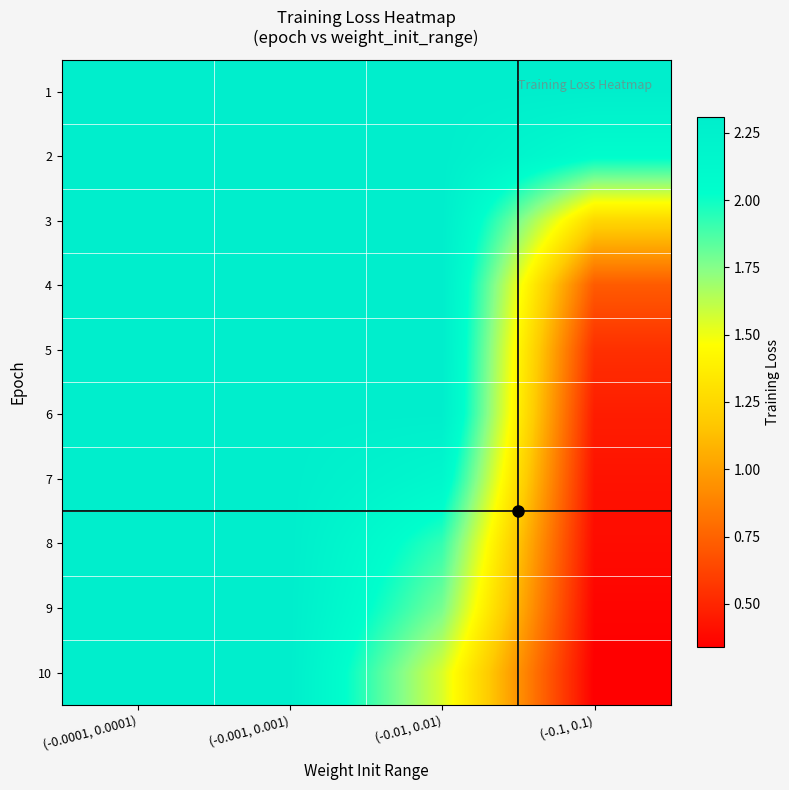

Rank the series at (-0.001, 0.001) from lowest to highest value.

9, 10, 8, 6, 7, 5, 4, 3, 2, 1